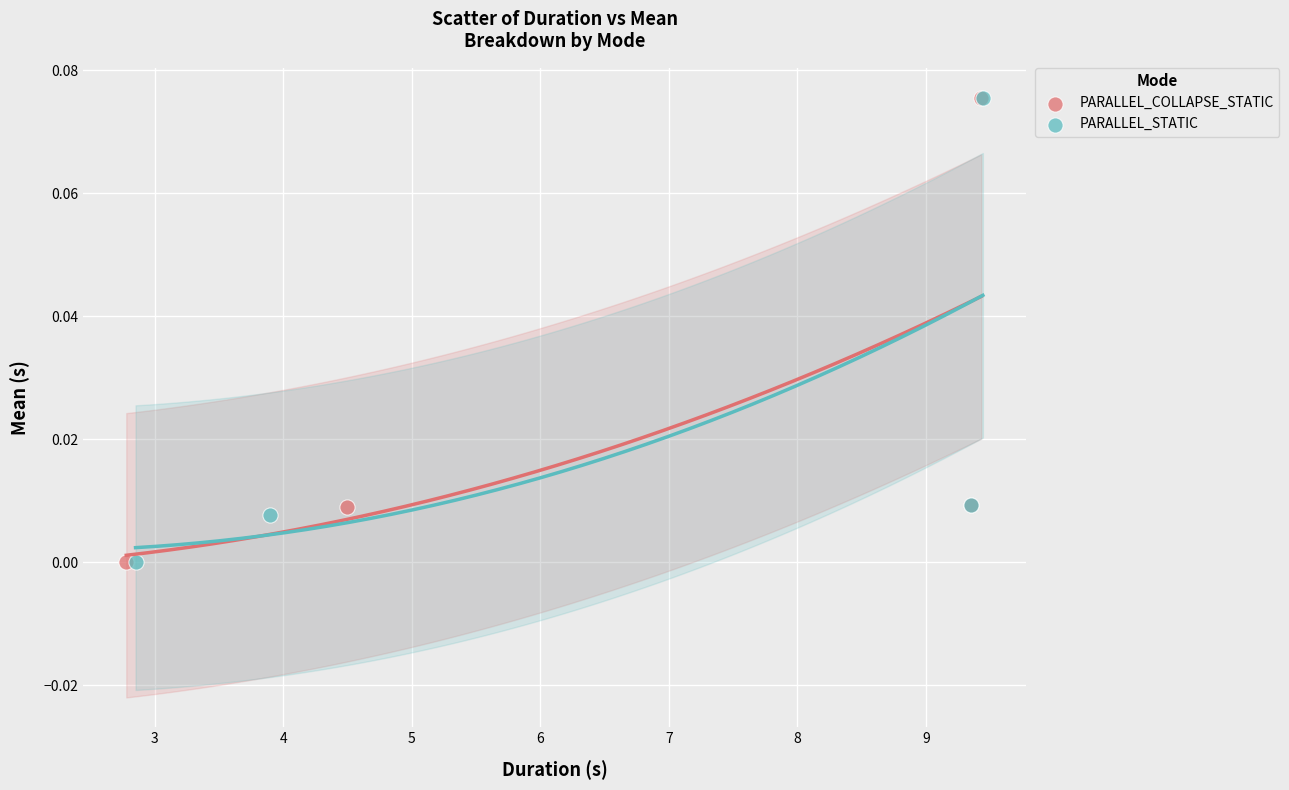

Which series has the largest Y range (max minus min)?

PARALLEL_STATIC